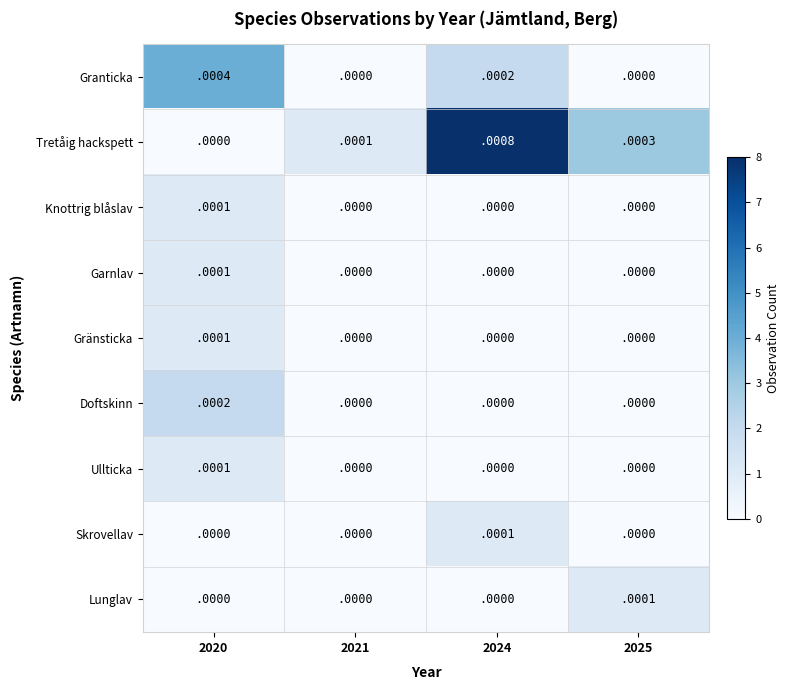

Is the value of Gränsticka at 2025 greater than the value of Tretåig hackspett at 2024?

No